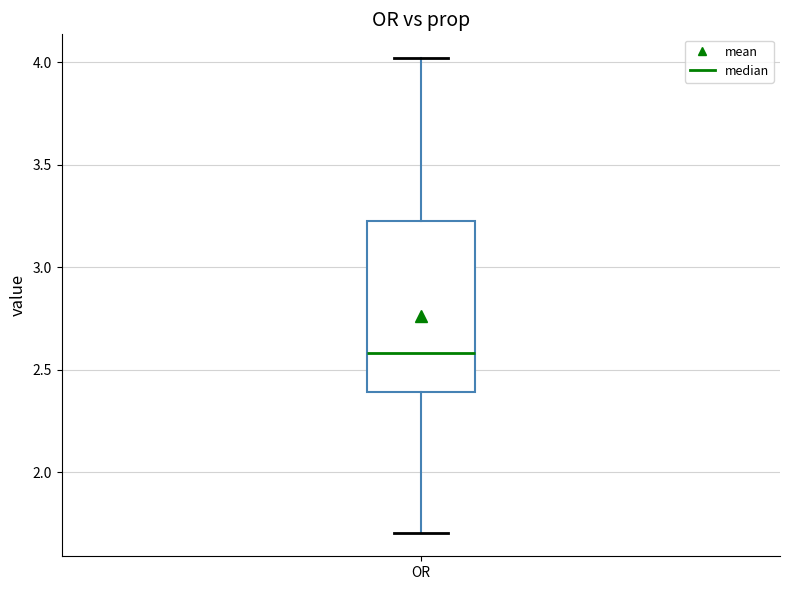

Where does the upper whisker of the box for OR end on the y-axis? The values are not printed on the chart, so give them approximately, as read against the axis.

4.00